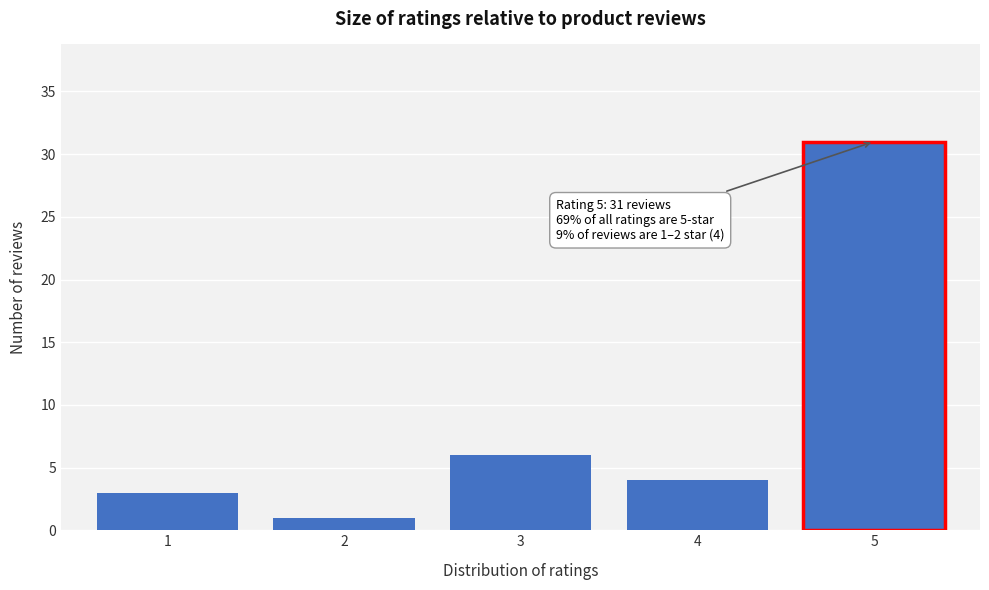

Reading right to left, list all the values displayed in this chart.

5=31	4=4	3=6	2=1	1=3